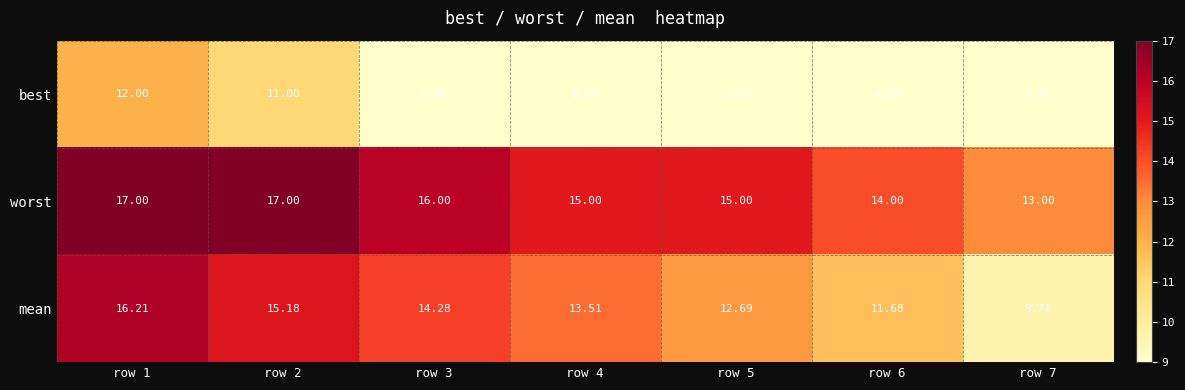

Which series has the largest range (max minus min)?

best